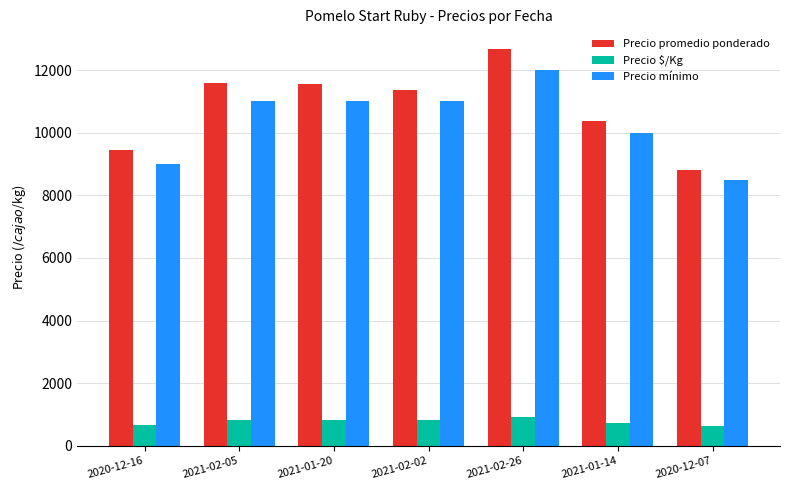

At which category is the sum across all series the highest?

2021-02-26